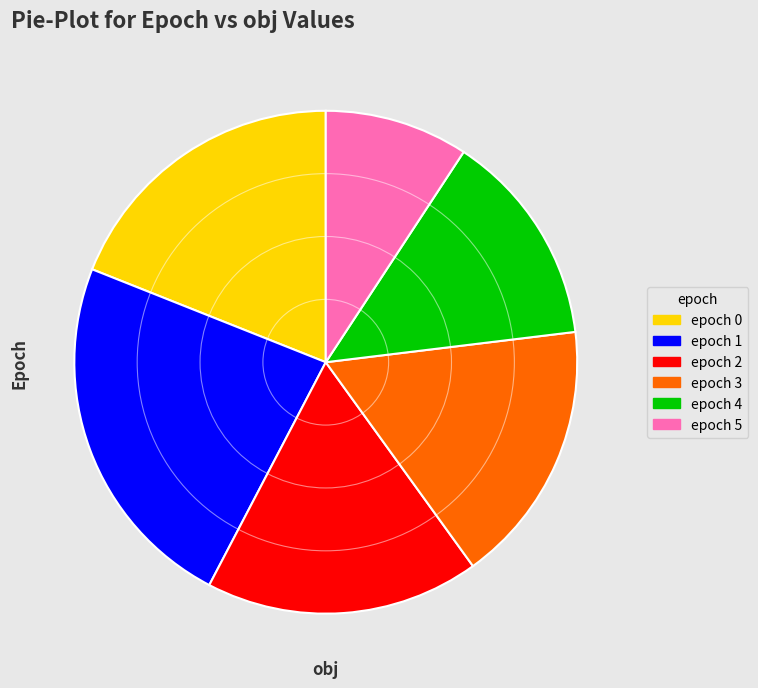

Is there any slice that represents more than half of the pie?

No